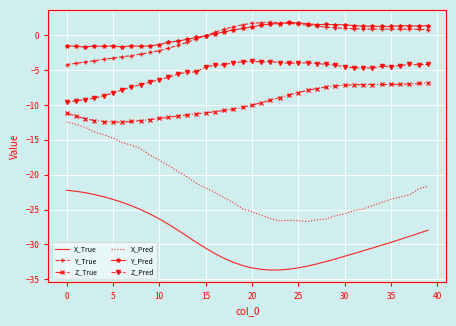

What is the highest value of the Z_Pred series?

-3.8